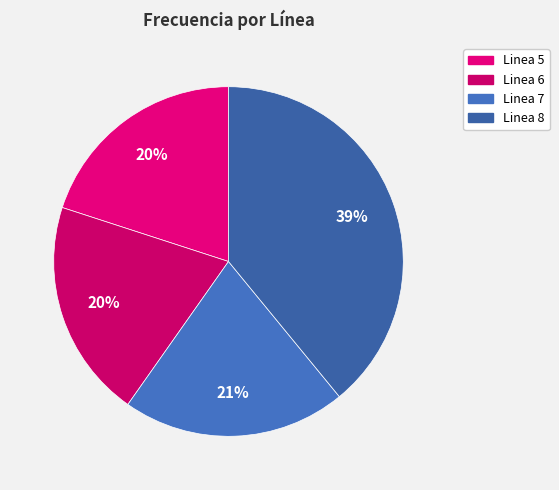

Which category has the biggest portion of the pie?

Linea 8